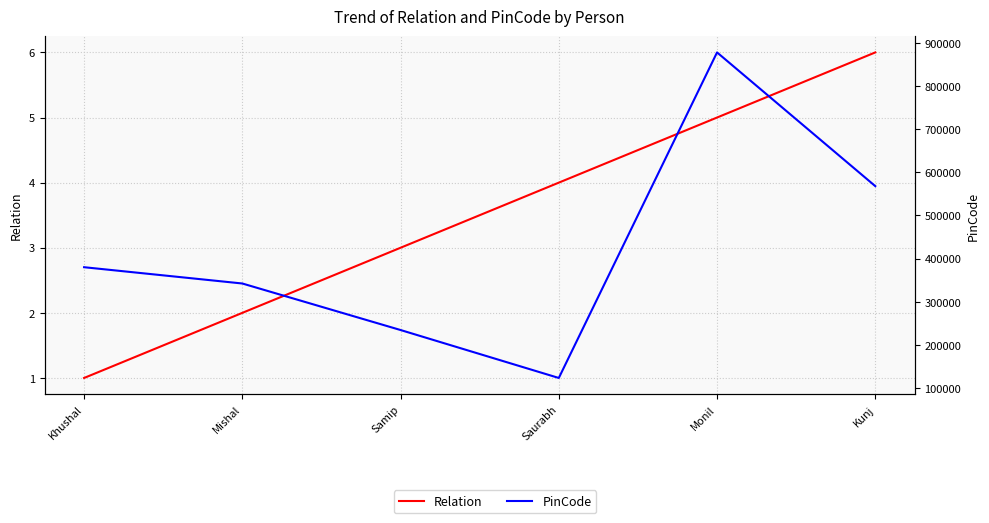

What is the difference between the maximum and second lowest values in the PinCode series?

643131